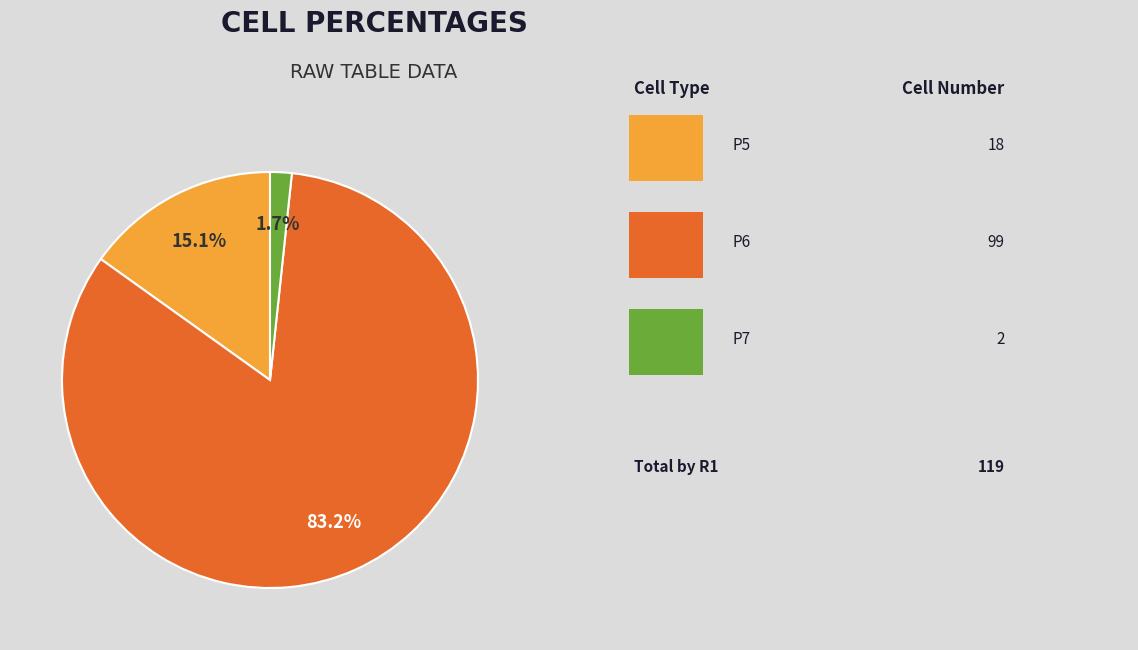

Is there a majority slice in this chart?

Yes